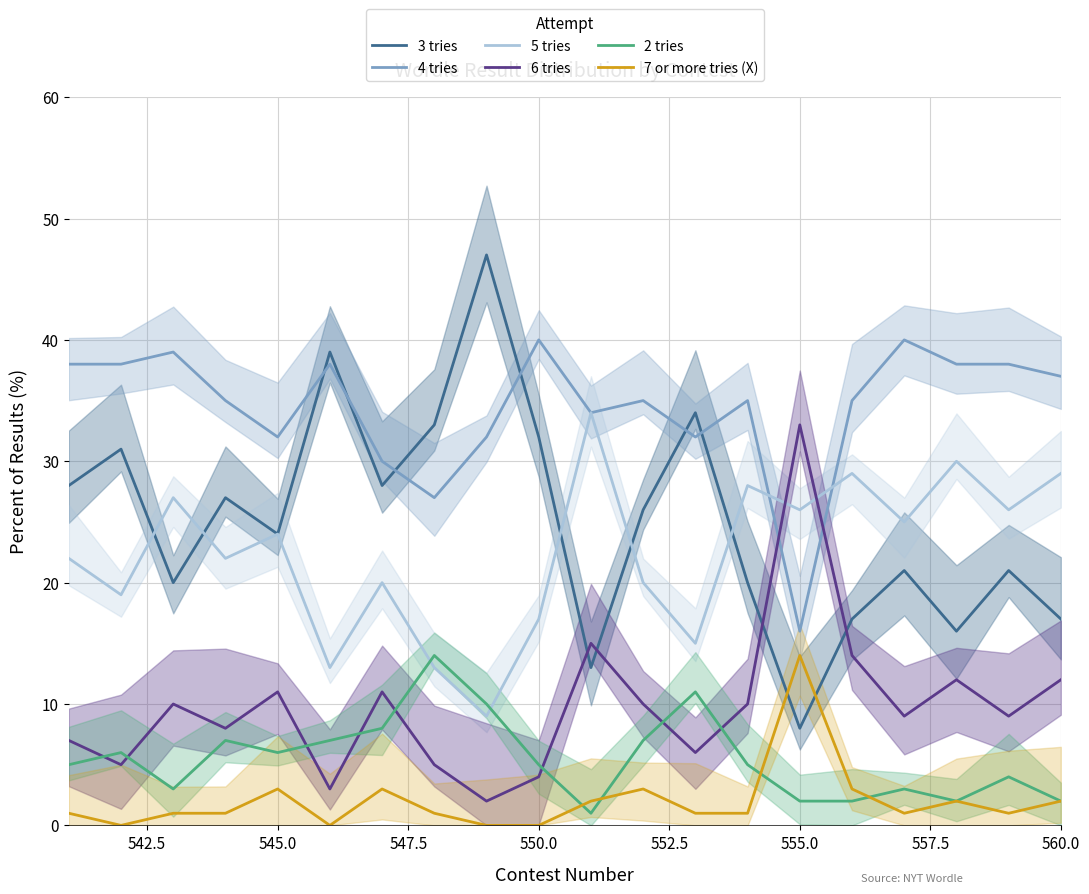

What is the greatest value displayed?

47